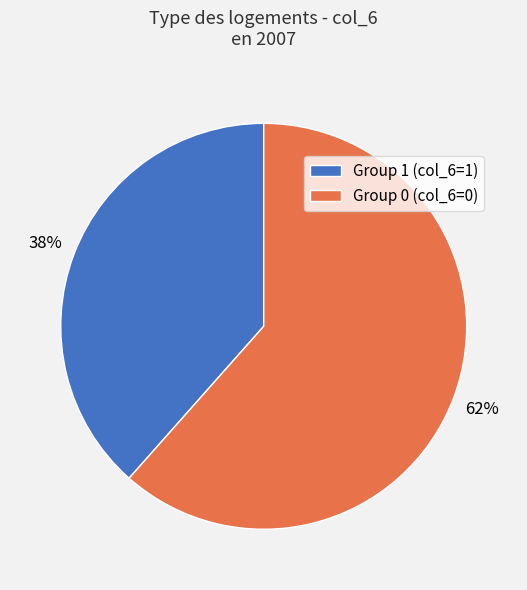

To the nearest percent, what percentage of the pie is Group 1 (col_6=1)?

38%